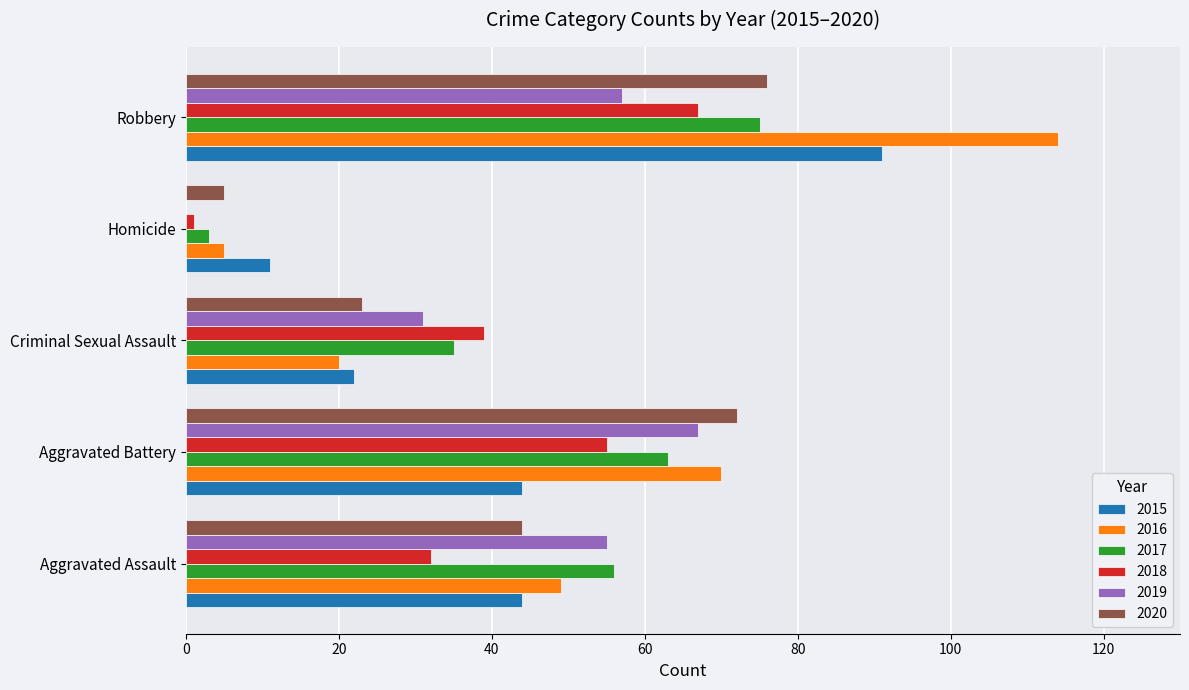

Which series has the largest range (max minus min)?

2016